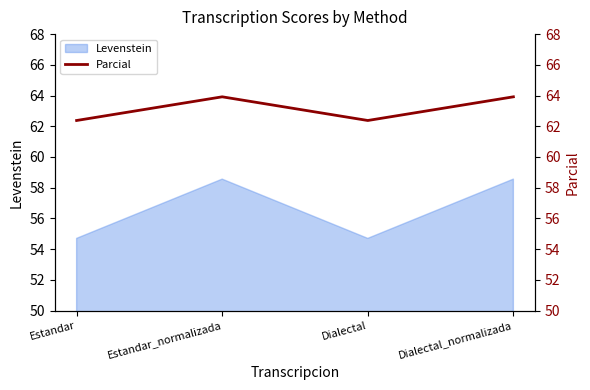

The value of Levenstein at Estandar_normalizada is 58.6. True or false?

True